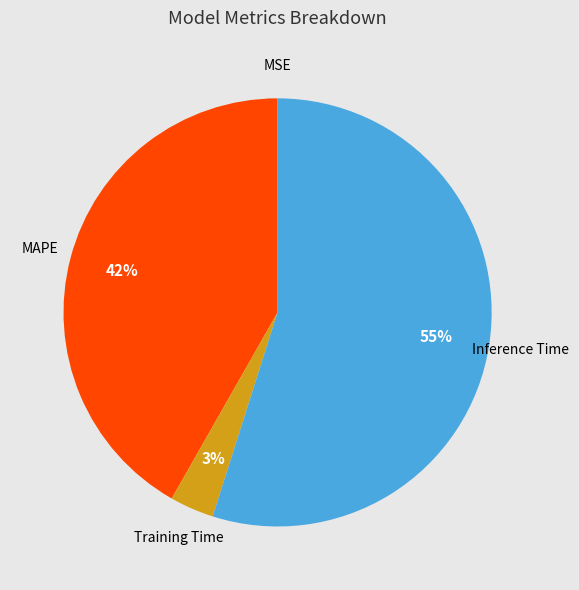

The Inference Time slice represents 55% of the pie. True or false?

True